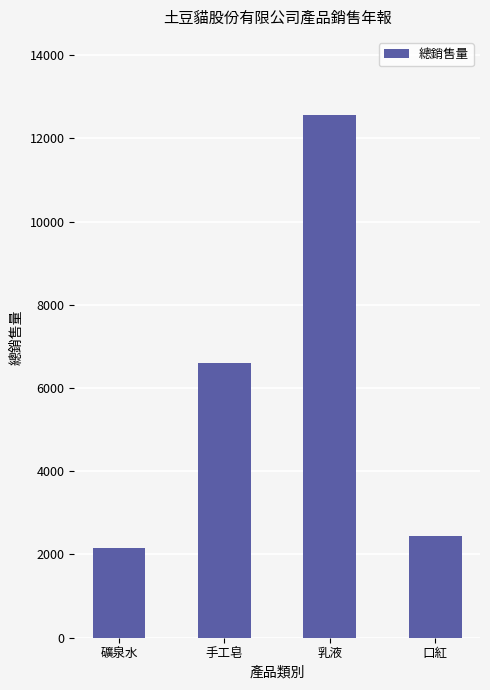

What is the difference between the maximum and minimum values?

10404